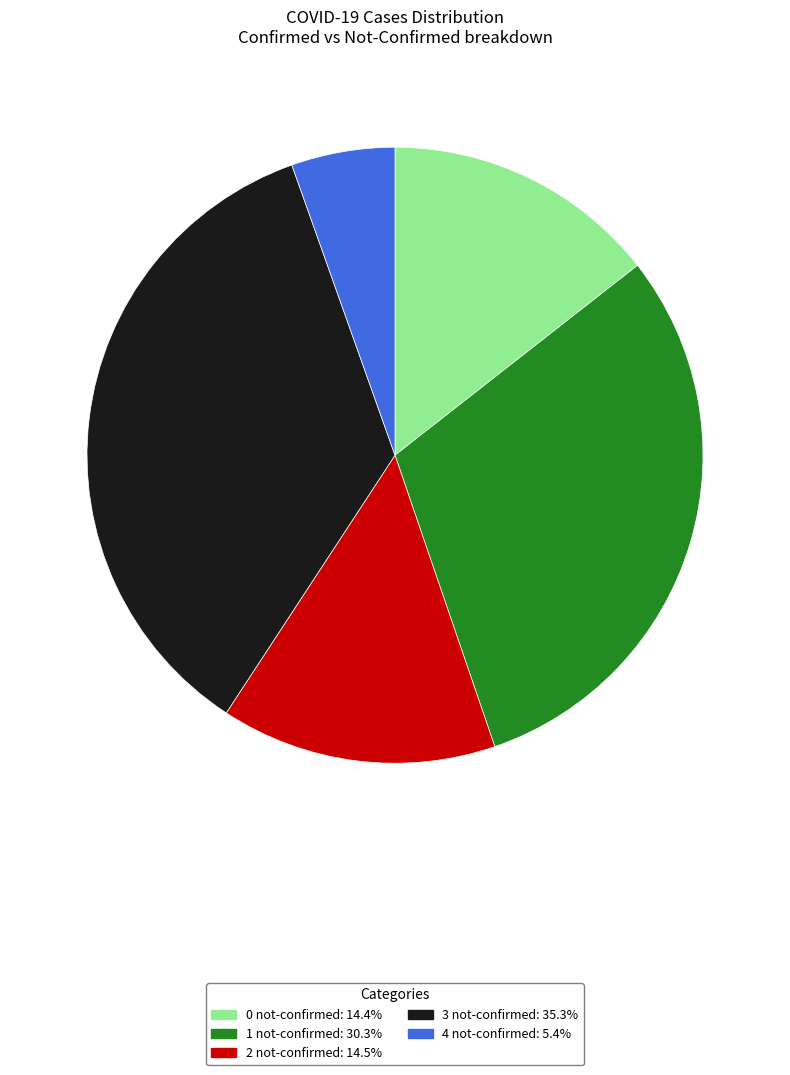

Is there any slice that represents more than half of the pie?

No